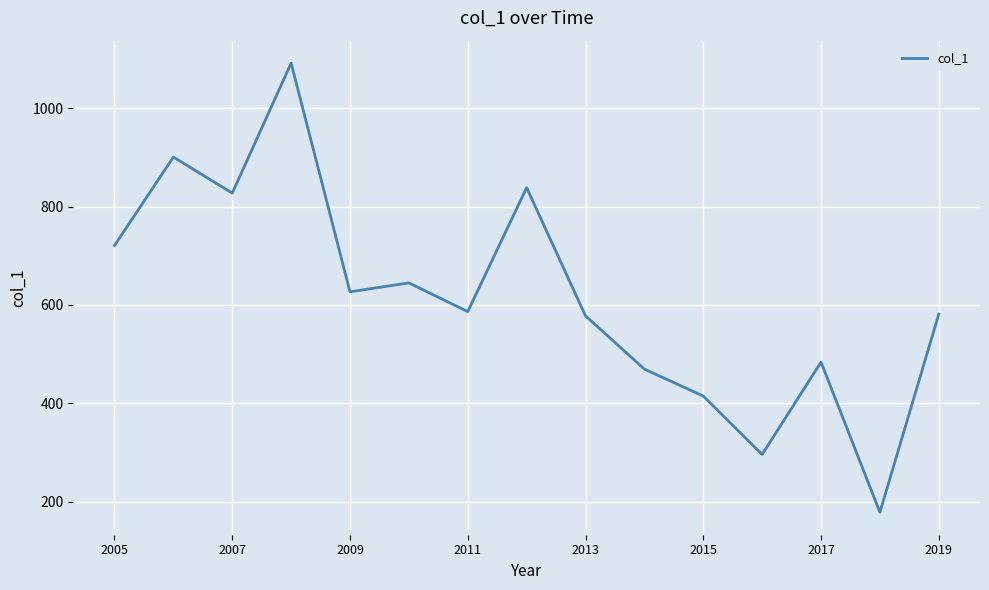

Is this an area chart (filled region under the line)?

No